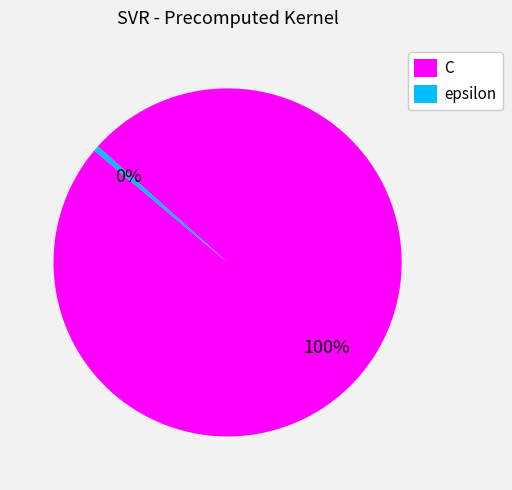

How many segments does this pie chart have?

2